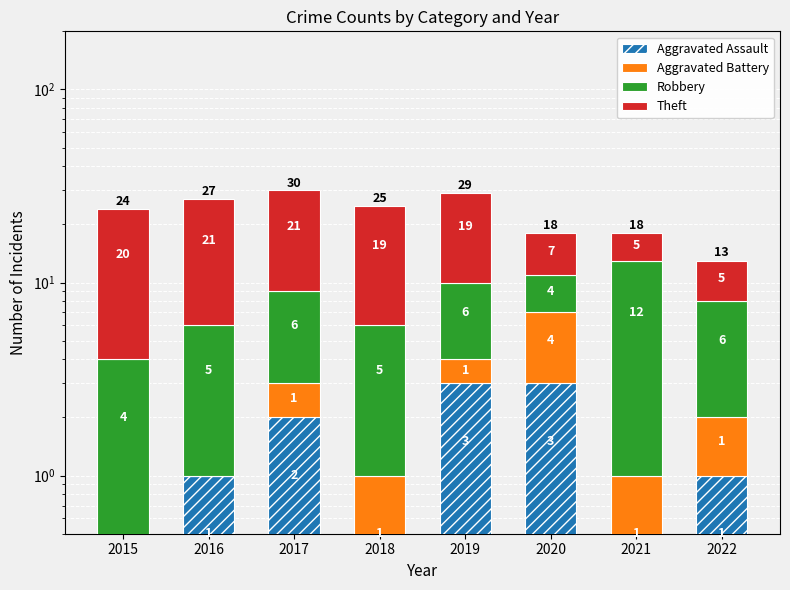

Which series has the largest range (max minus min)?

Theft